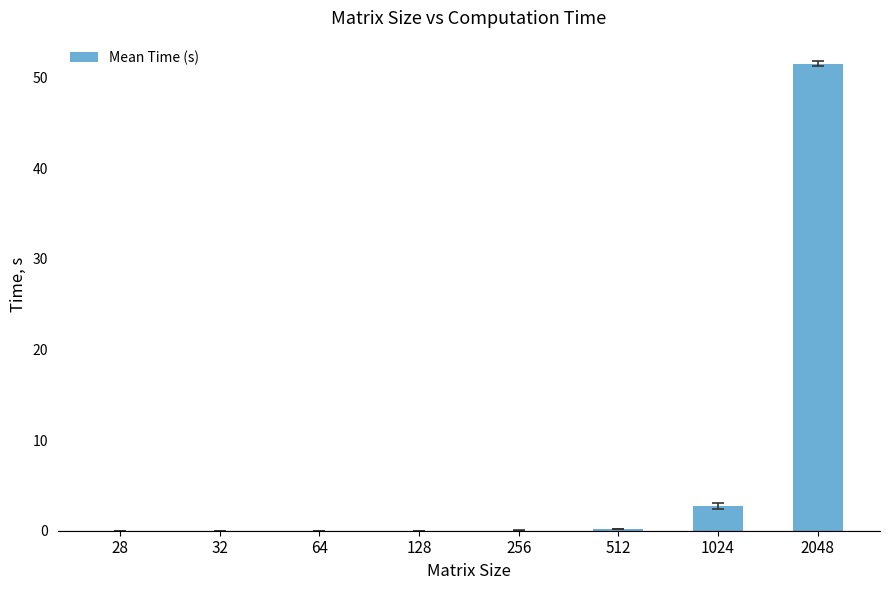

What is the average value?

6.8